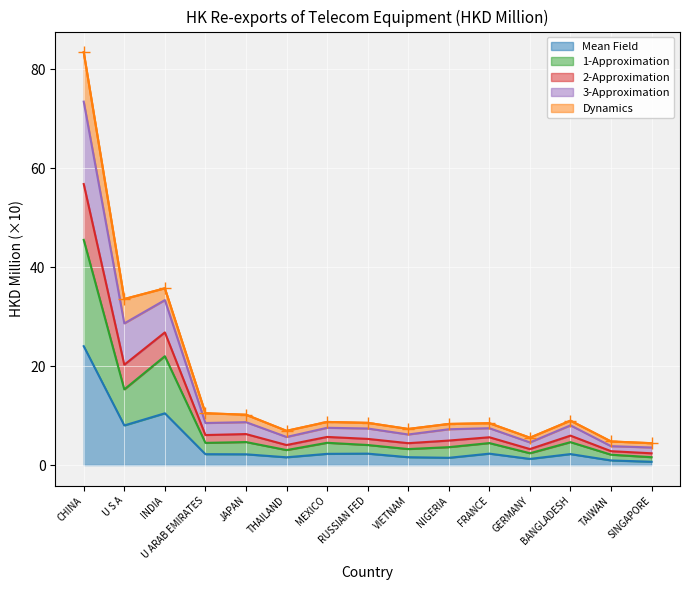

What is the maximum value for Mean Field?

24.0